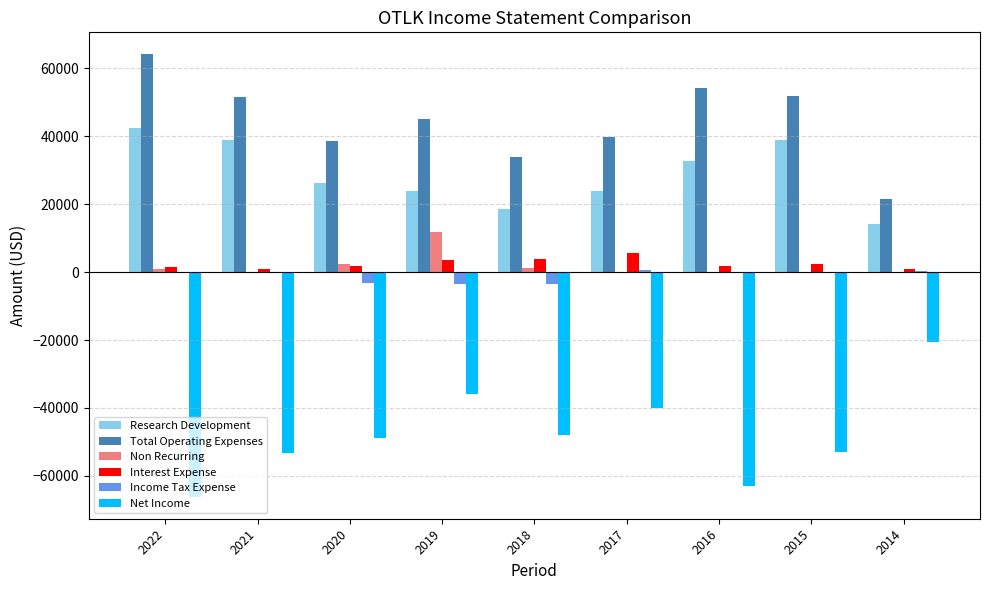

Are the bars horizontal?

No